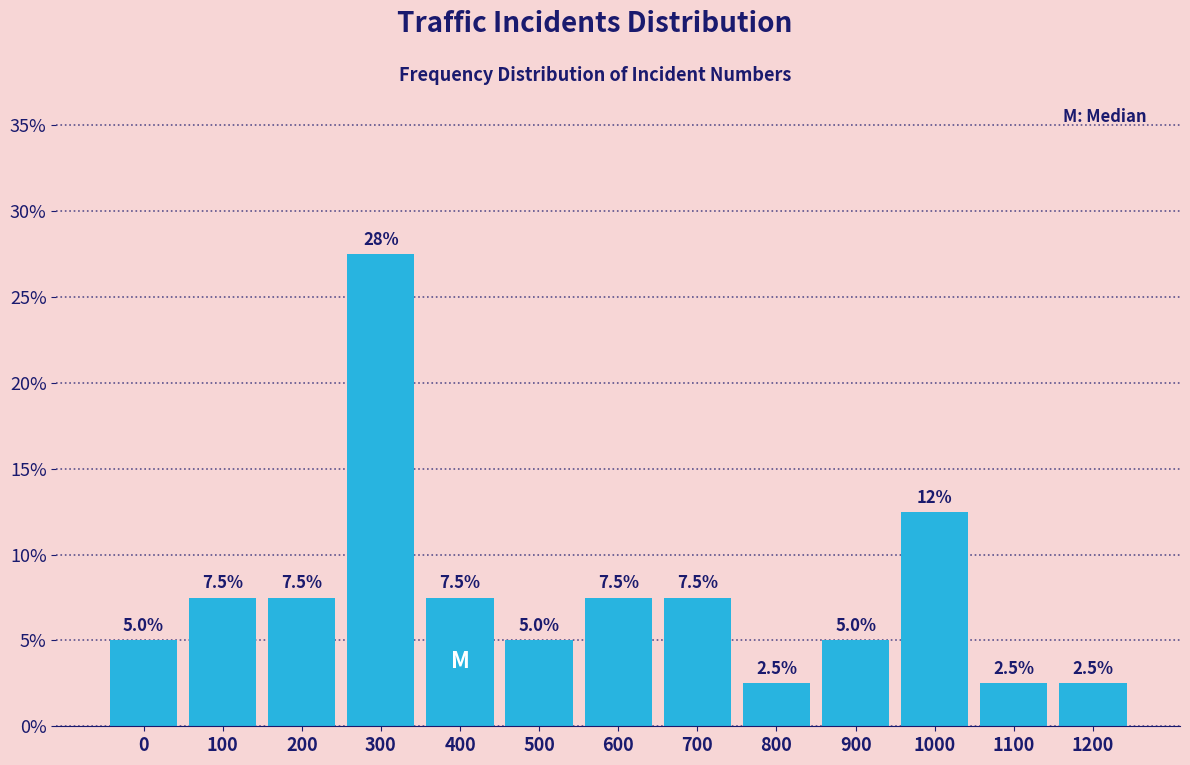

Reading left to right, extract all data points from this chart.

0=5.0	100=7.5	200=7.5	300=27.5	400=7.5	500=5.0	600=7.5	700=7.5	800=2.5	900=5.0	1000=12.5	1100=2.5	1200=2.5